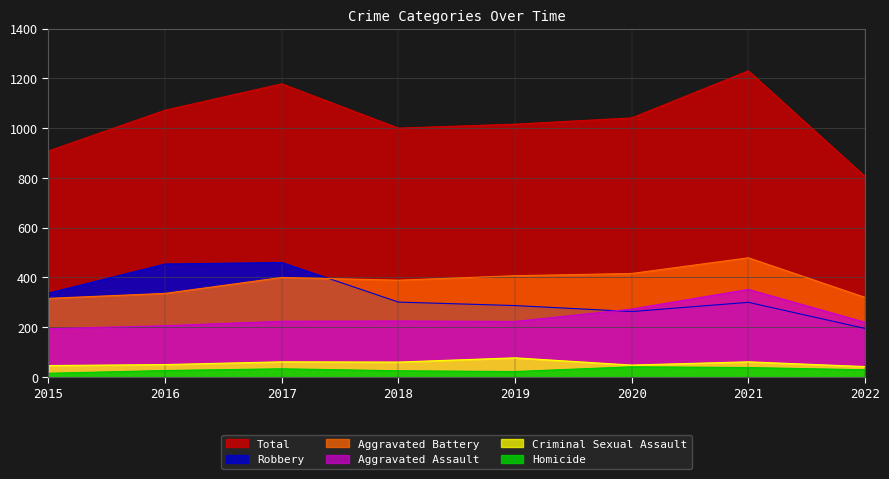

List the labels in order of Aggravated Assault value, largest first.

2021, 2020, 2018, 2017, 2019, 2022, 2016, 2015